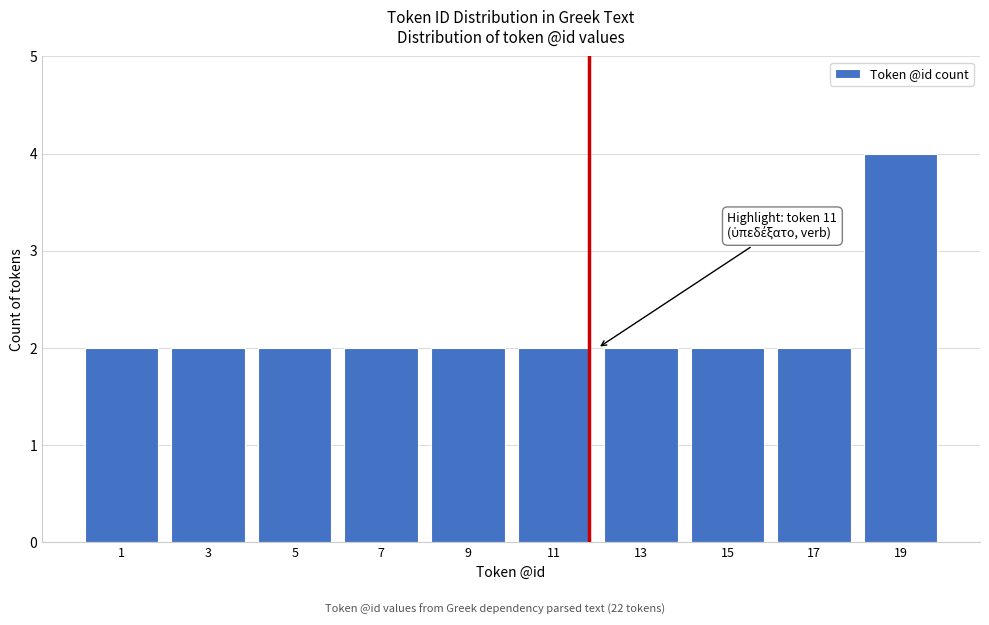

Reading left to right, list all the values displayed in this chart.

1=2	3=2	5=2	7=2	9=2	11=2	13=2	15=2	17=2	19=4